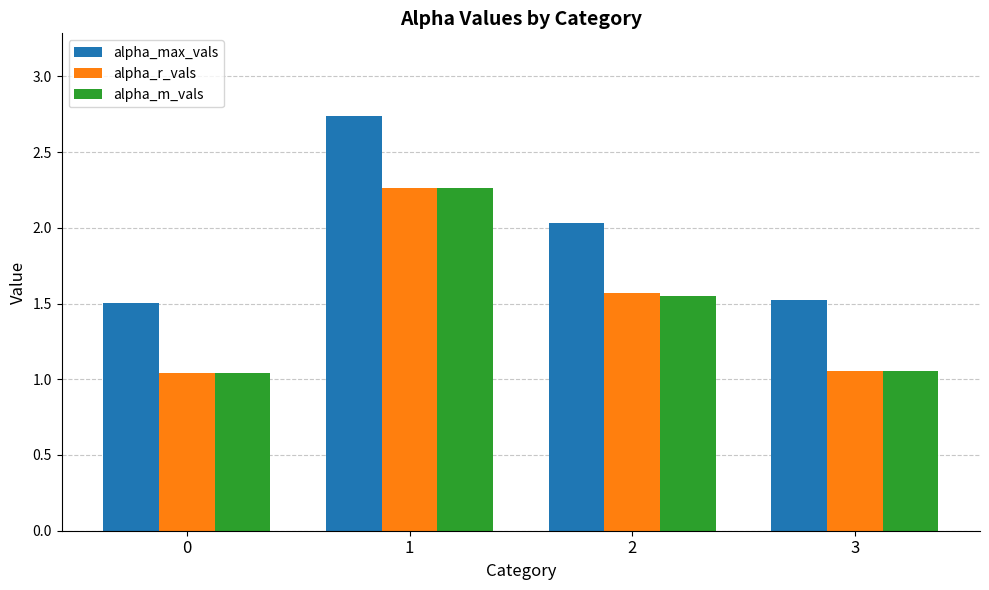

What is the difference between the highest and lowest values at 0?

0.5